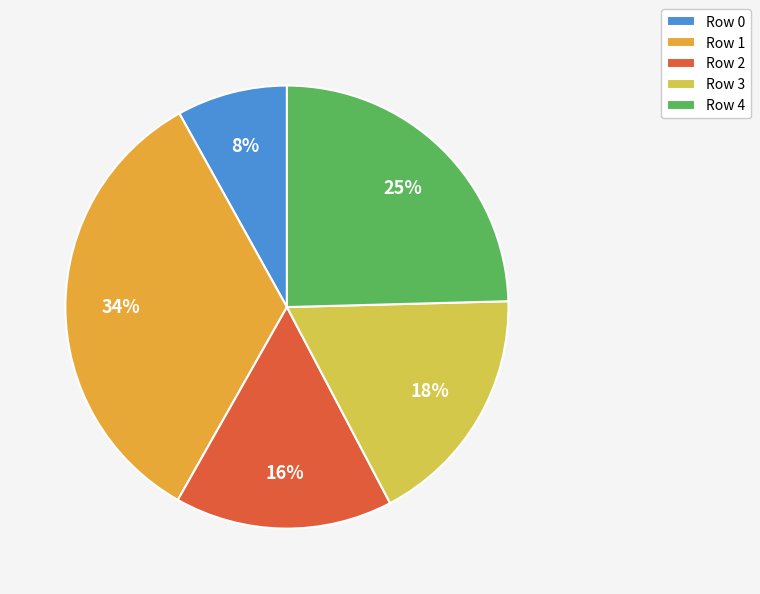

Rank the categories by value from lowest to highest.

Row 0, Row 2, Row 3, Row 4, Row 1